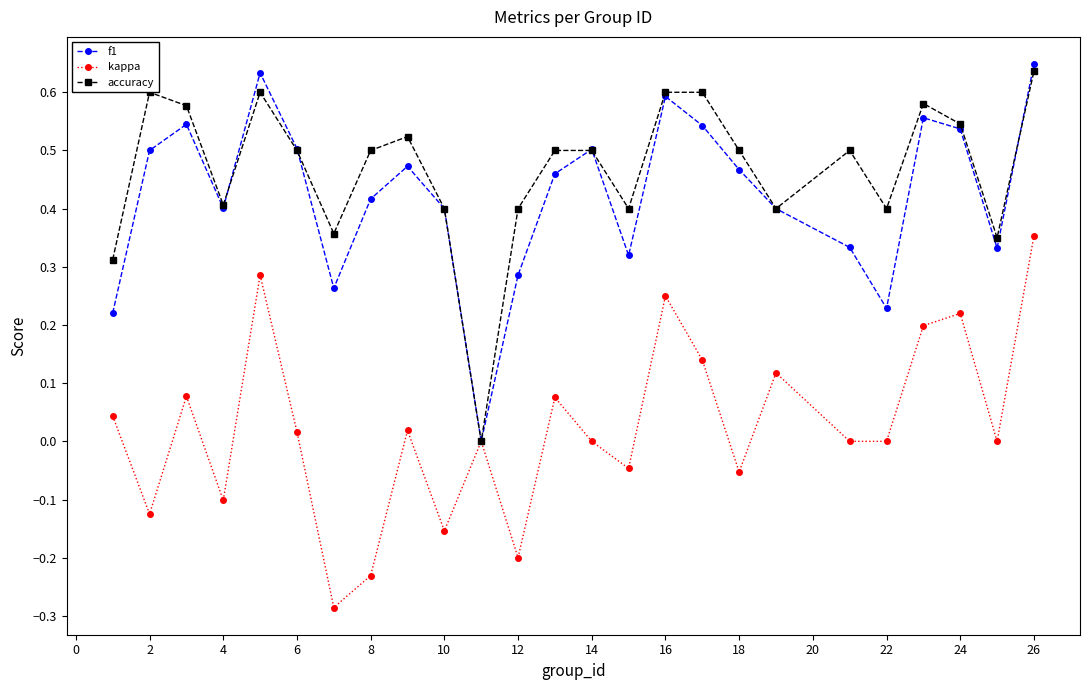

Which series has the largest total across all categories?

accuracy